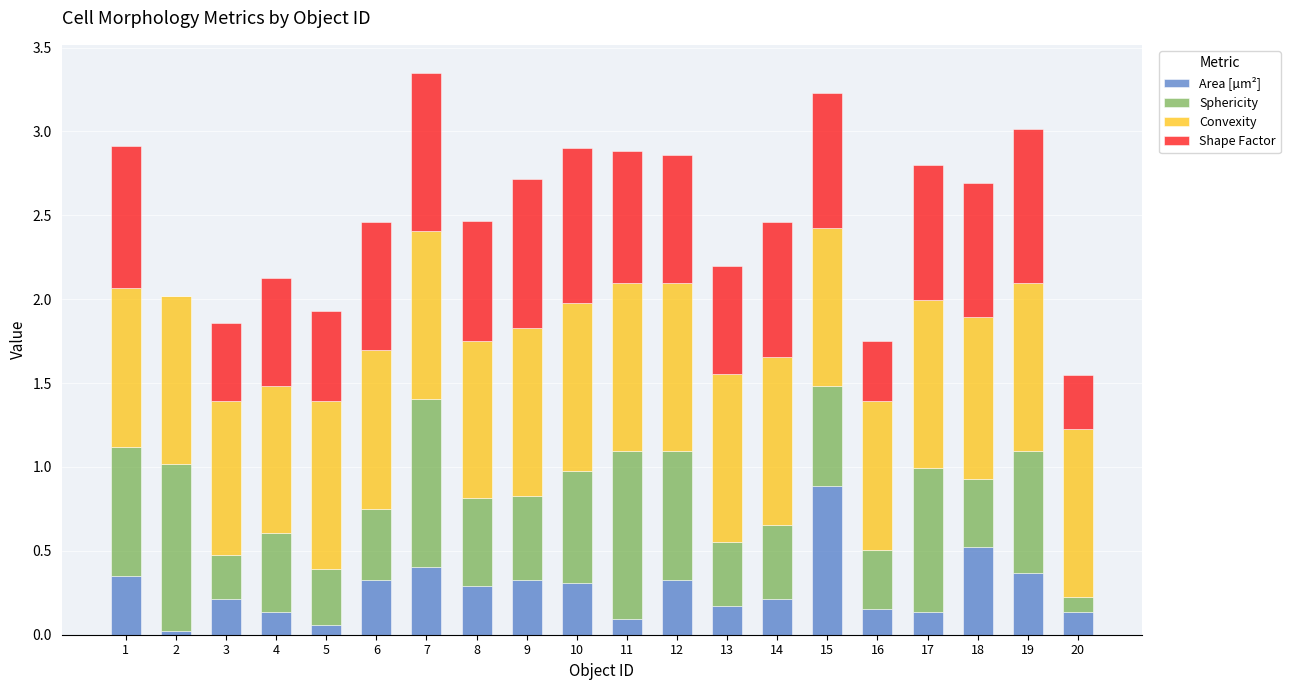

Does the chart contain stacked bars?

Yes